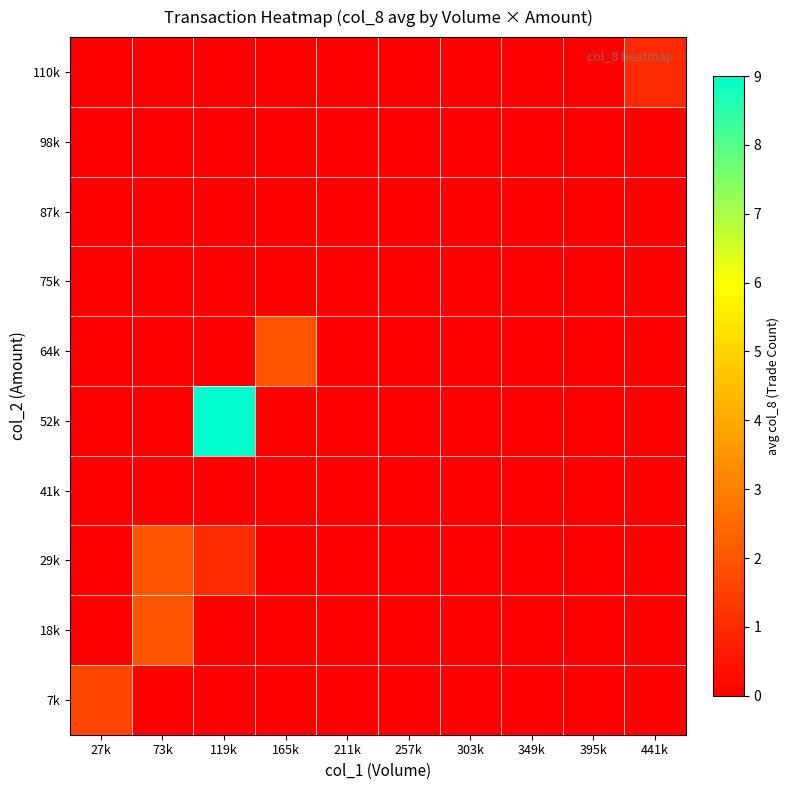

Reading left to right, extract all data points from this chart.

7k: 27k=1.6	73k=0.0	119k=0.0	165k=0.0	211k=0.0	257k=0.0	303k=0.0	349k=0.0	395k=0.0	441k=0.0
18k: 27k=0.0	73k=2.0	119k=0.0	165k=0.0	211k=0.0	257k=0.0	303k=0.0	349k=0.0	395k=0.0	441k=0.0
29k: 27k=0.0	73k=2.0	119k=1.0	165k=0.0	211k=0.0	257k=0.0	303k=0.0	349k=0.0	395k=0.0	441k=0.0
41k: 27k=0.0	73k=0.0	119k=0.0	165k=0.0	211k=0.0	257k=0.0	303k=0.0	349k=0.0	395k=0.0	441k=0.0
52k: 27k=0.0	73k=0.0	119k=9.0	165k=0.0	211k=0.0	257k=0.0	303k=0.0	349k=0.0	395k=0.0	441k=0.0
64k: 27k=0.0	73k=0.0	119k=0.0	165k=2.0	211k=0.0	257k=0.0	303k=0.0	349k=0.0	395k=0.0	441k=0.0
75k: 27k=0.0	73k=0.0	119k=0.0	165k=0.0	211k=0.0	257k=0.0	303k=0.0	349k=0.0	395k=0.0	441k=0.0
87k: 27k=0.0	73k=0.0	119k=0.0	165k=0.0	211k=0.0	257k=0.0	303k=0.0	349k=0.0	395k=0.0	441k=0.0
98k: 27k=0.0	73k=0.0	119k=0.0	165k=0.0	211k=0.0	257k=0.0	303k=0.0	349k=0.0	395k=0.0	441k=0.0
110k: 27k=0.0	73k=0.0	119k=0.0	165k=0.0	211k=0.0	257k=0.0	303k=0.0	349k=0.0	395k=0.0	441k=1.0